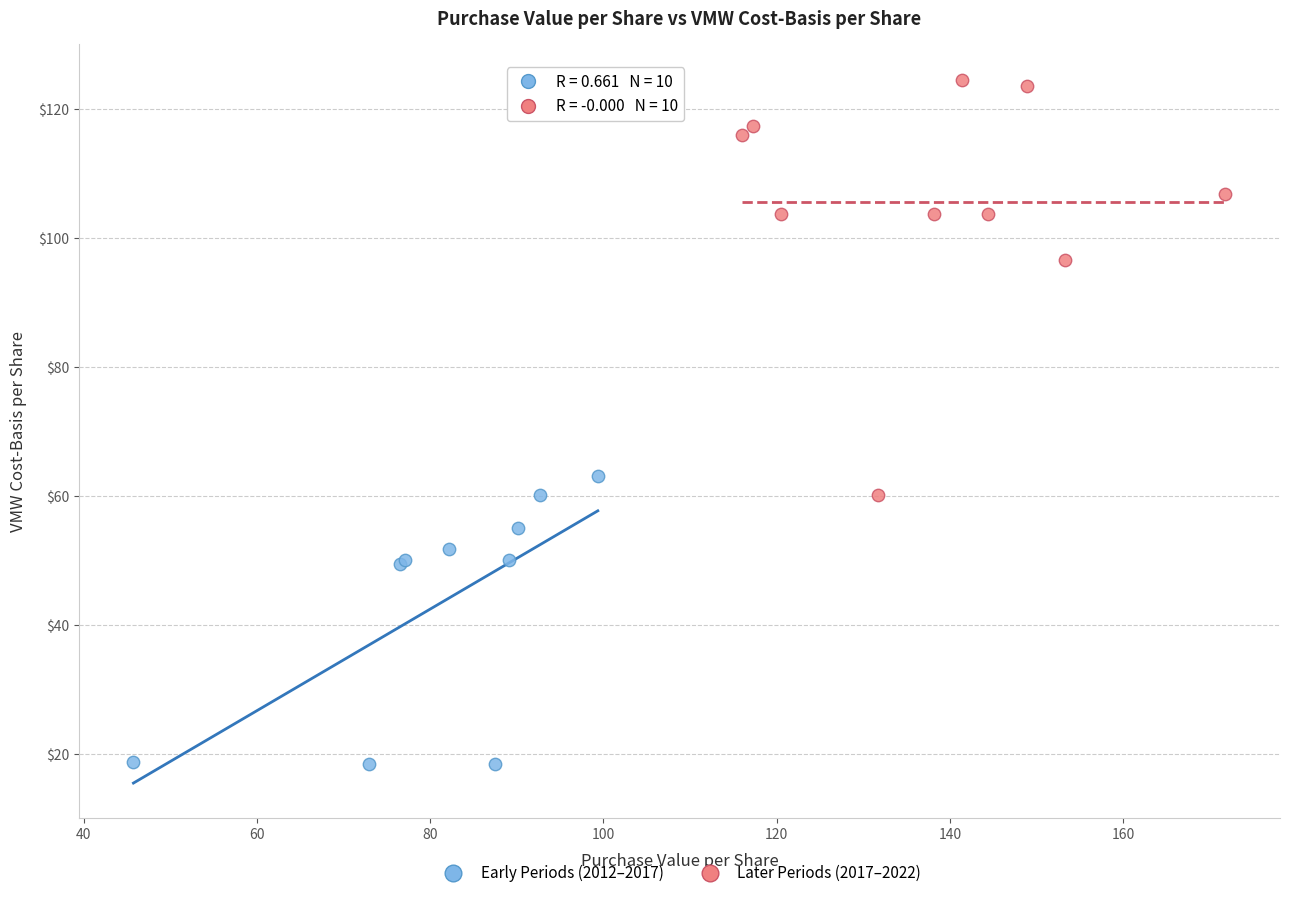

Which series reaches the minimum Y coordinate?

Early Periods (2012–2017)